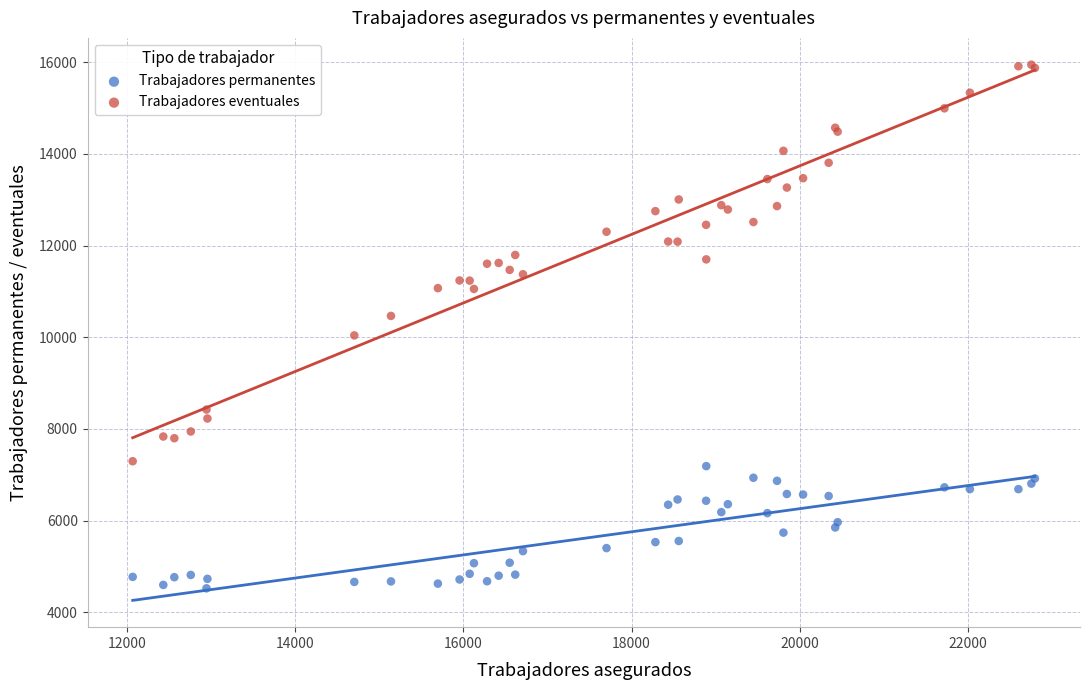

What are all the series names shown in the legend?

Trabajadores permanentes, Trabajadores eventuales